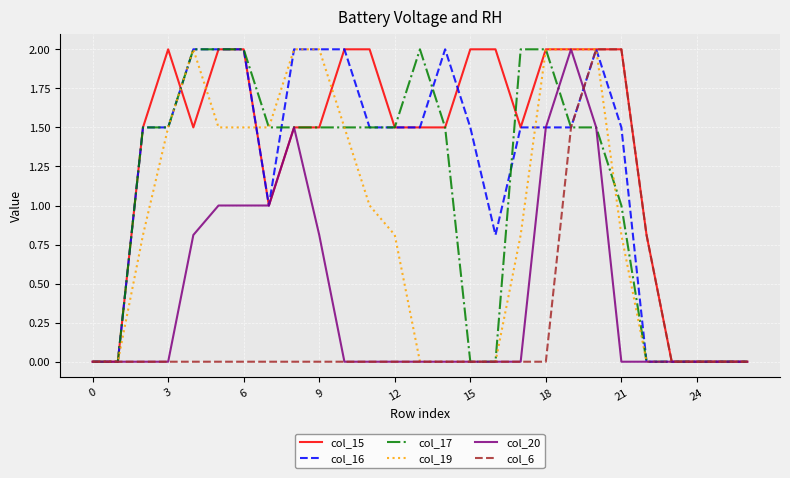

What is the average value of the col_15 series?

1.3